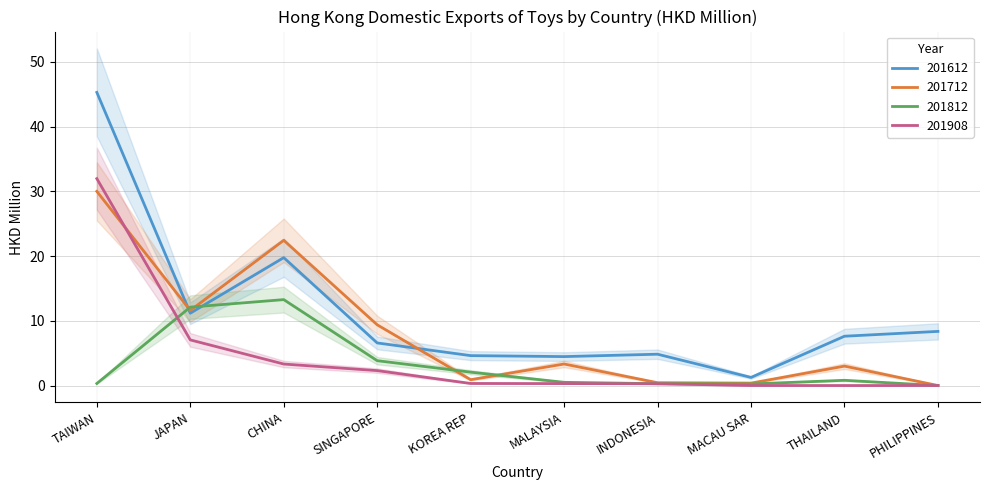

What is the difference between the maximum and minimum values in the 201712 series?

30.0